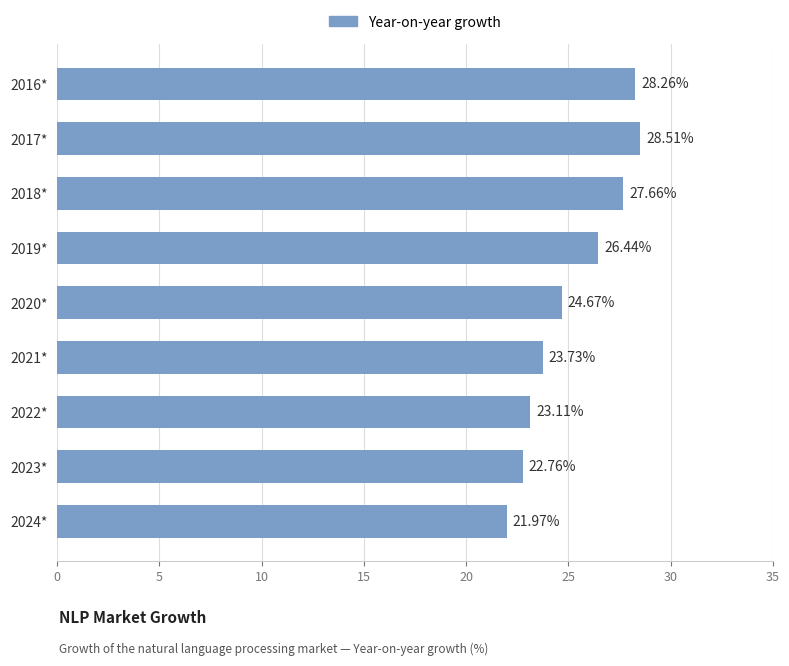

Does the chart contain stacked bars?

No